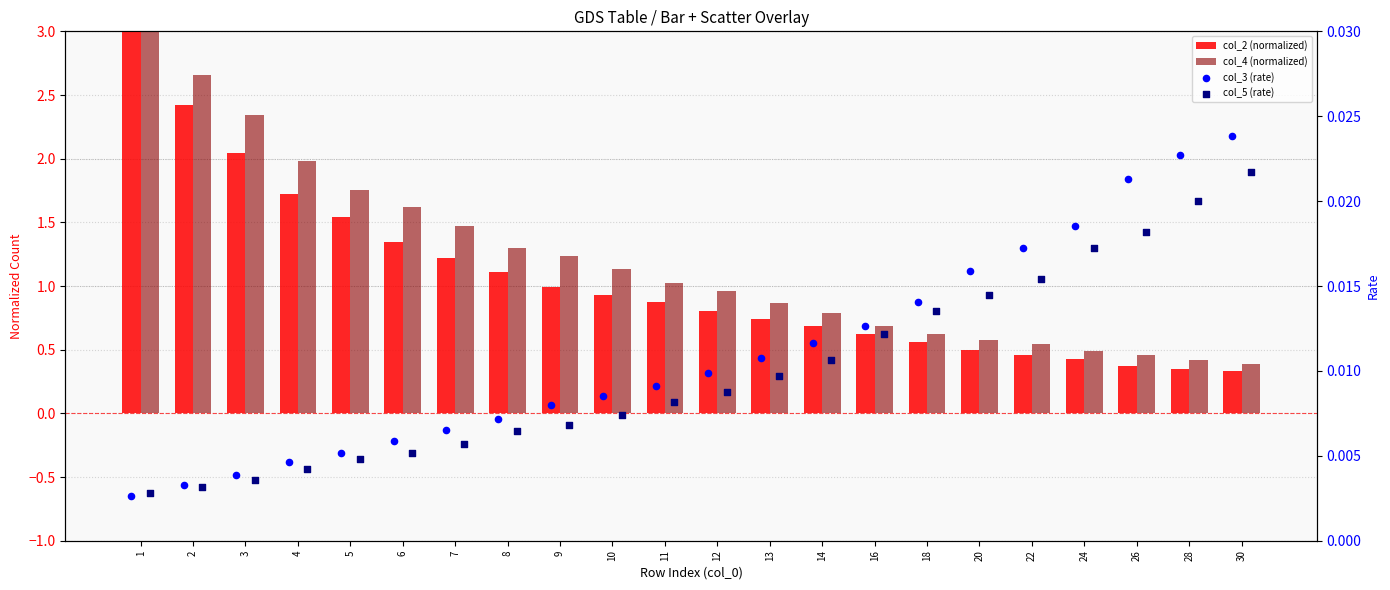

Which series has the largest Y range (max minus min)?

col_2 (normalized)